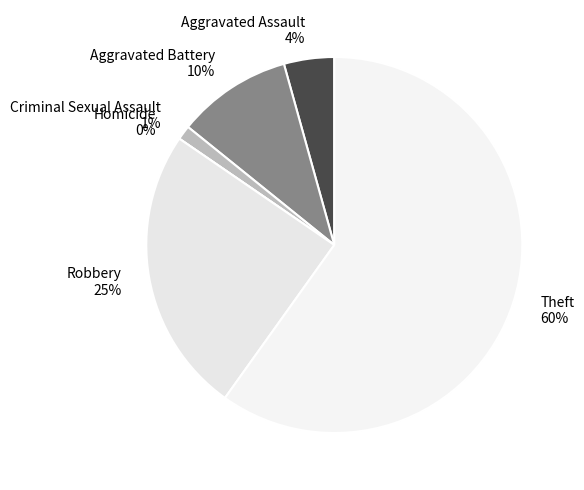

Which slice is the smallest?

Homicide